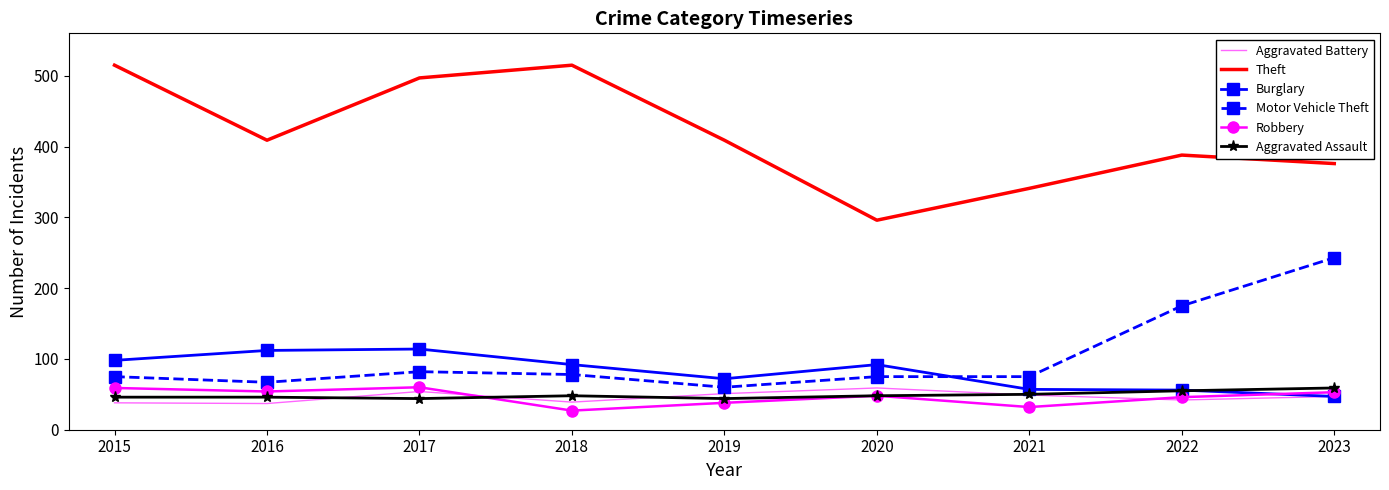

What is the sum of the Theft values at 2016 and 2018?

924